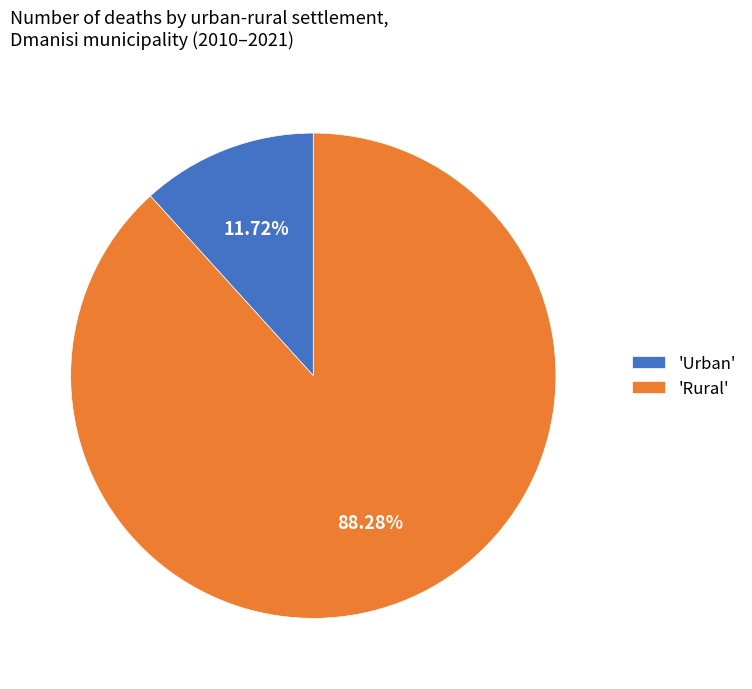

How many slices are in this pie chart?

2